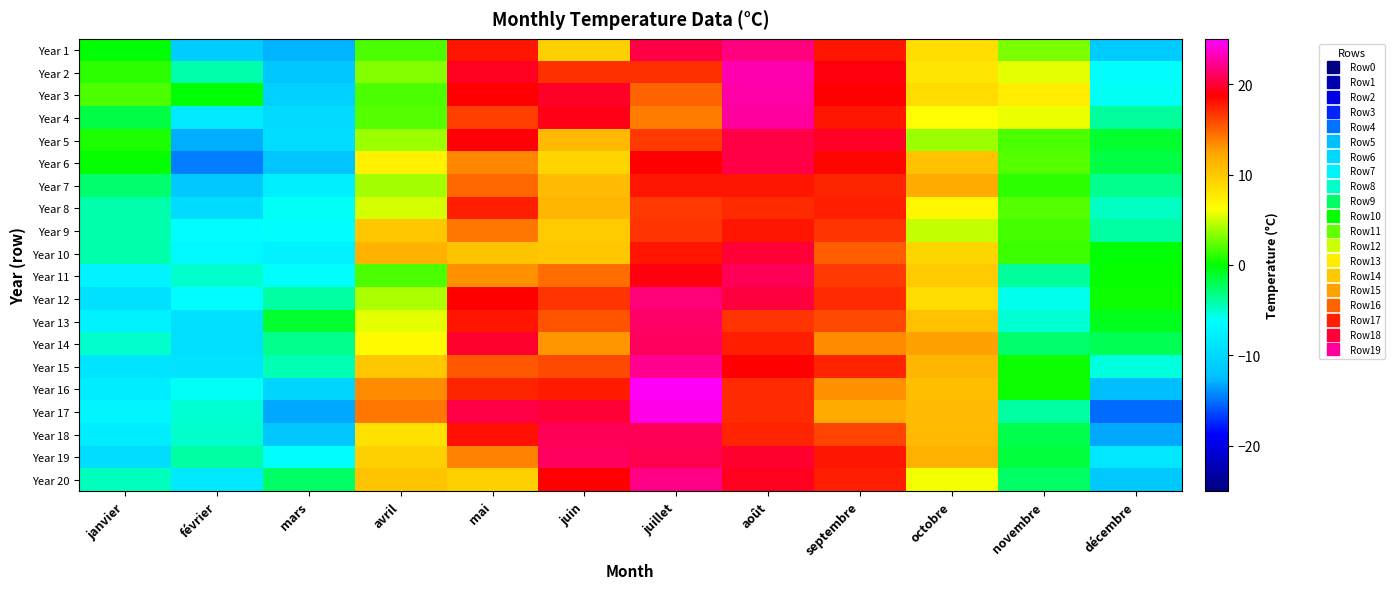

Reading right to left, what are all the values shown in this chart?

Year 1: décembre=-11.2	novembre=3.1	octobre=8.6	septembre=17.9	août=21.7	juillet=20.5	juin=9.5	mai=17.9	avril=1.8	mars=-12.8	février=-11.1	janvier=-0.2
Year 2: décembre=-6.1	novembre=5.6	octobre=7.8	septembre=19.0	août=22.9	juillet=16.9	juin=16.8	mai=19.4	avril=3.3	mars=-11.6	février=-4.2	janvier=1.0
Year 3: décembre=-5.9	novembre=7.6	octobre=8.7	septembre=18.7	août=22.7	juillet=14.9	juin=19.6	mai=18.6	avril=1.8	mars=-10.6	février=-0.1	janvier=1.8
Year 4: décembre=-3.8	novembre=5.8	octobre=6.3	septembre=17.9	août=22.6	juillet=14.1	juin=19.3	mai=16.4	avril=2.1	mars=-9.7	février=-8.2	janvier=-1.7
Year 5: décembre=-1.0	novembre=1.9	octobre=3.9	septembre=19.6	août=20.4	juillet=16.4	juin=11.1	mai=18.8	avril=3.9	mars=-9.6	février=-12.9	janvier=0.8
Year 6: décembre=-1.7	novembre=2.1	octobre=10.4	septembre=18.4	août=20.4	juillet=18.7	juin=9.2	mai=13.6	avril=7.2	mars=-11.8	février=-14.6	janvier=0.1
Year 7: décembre=-3.5	novembre=1.2	octobre=12.0	septembre=17.3	août=17.9	juillet=17.9	juin=10.8	mai=14.8	avril=4.0	mars=-7.7	février=-11.4	janvier=-2.7
Year 8: décembre=-4.8	novembre=2.0	octobre=6.7	septembre=17.4	août=17.0	juillet=16.5	juin=11.3	mai=17.5	avril=5.1	mars=-6.0	février=-9.7	janvier=-4.3
Year 9: décembre=-4.0	novembre=1.7	octobre=4.8	septembre=16.8	août=17.8	juillet=16.7	juin=9.8	mai=14.2	avril=10.0	mars=-6.2	février=-6.4	janvier=-4.2
Year 10: décembre=-0.1	novembre=1.4	octobre=9.1	septembre=15.2	août=20.1	juillet=17.9	juin=10.1	mai=10.3	avril=11.4	mars=-7.4	février=-6.8	janvier=-4.2
Year 11: décembre=0.0	novembre=-3.7	octobre=9.8	septembre=16.5	août=20.7	juillet=19.1	juin=14.6	mai=13.2	avril=1.8	mars=-6.1	février=-5.0	janvier=-7.4
Year 12: décembre=0.2	novembre=-5.8	octobre=8.8	septembre=17.1	août=20.3	juillet=21.5	juin=16.7	mai=18.7	avril=4.2	mars=-4.0	février=-6.3	janvier=-9.2
Year 13: décembre=-0.7	novembre=-5.2	octobre=10.4	septembre=15.8	août=16.7	juillet=21.3	juin=15.6	mai=17.8	avril=5.5	mars=-1.1	février=-9.1	janvier=-7.6
Year 14: décembre=-2.1	novembre=-2.7	octobre=12.5	septembre=13.4	août=17.6	juillet=21.0	juin=13.1	mai=19.8	avril=6.6	mars=-3.4	février=-9.3	janvier=-5.1
Year 15: décembre=-5.4	novembre=0.3	octobre=11.3	septembre=17.2	août=18.7	juillet=22.2	juin=15.9	mai=15.4	avril=10.0	mars=-4.4	février=-8.9	janvier=-8.7
Year 16: décembre=-12.4	novembre=0.3	octobre=10.7	septembre=13.3	août=17.2	juillet=24.7	juin=17.7	mai=17.3	avril=13.3	mars=-10.2	février=-5.9	janvier=-7.9
Year 17: décembre=-15.1	novembre=-3.9	octobre=10.9	septembre=12.1	août=17.0	juillet=24.3	juin=20.1	mai=20.3	avril=14.2	mars=-13.3	février=-5.1	janvier=-7.1
Year 18: décembre=-13.2	novembre=-1.8	octobre=11.0	septembre=16.1	août=17.3	juillet=20.8	juin=20.7	mai=18.0	avril=8.4	mars=-11.6	février=-5.0	janvier=-7.8
Year 19: décembre=-8.6	novembre=-1.5	octobre=11.6	septembre=17.9	août=19.8	juillet=20.6	juin=21.1	mai=13.7	avril=9.6	mars=-6.1	février=-4.1	janvier=-9.5
Year 20: décembre=-11.4	novembre=-2.4	octobre=5.9	septembre=17.4	août=19.4	juillet=21.9	juin=18.6	mai=9.4	avril=10.2	mars=-2.4	février=-8.2	janvier=-4.6